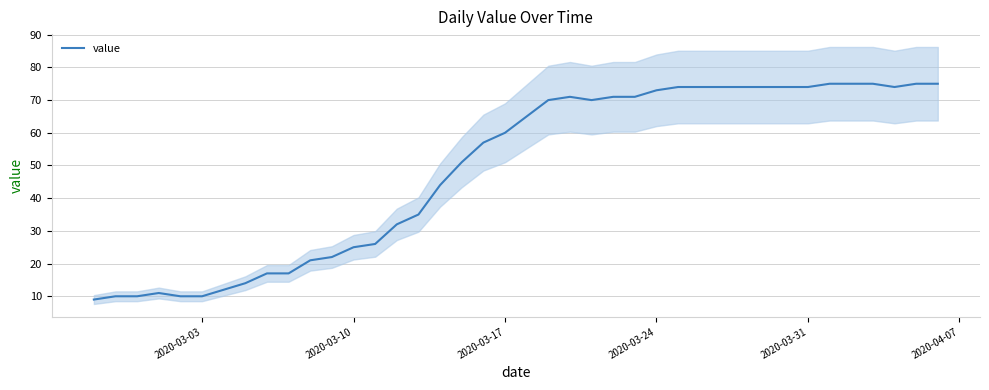

What is the difference between the second highest and minimum values?

66